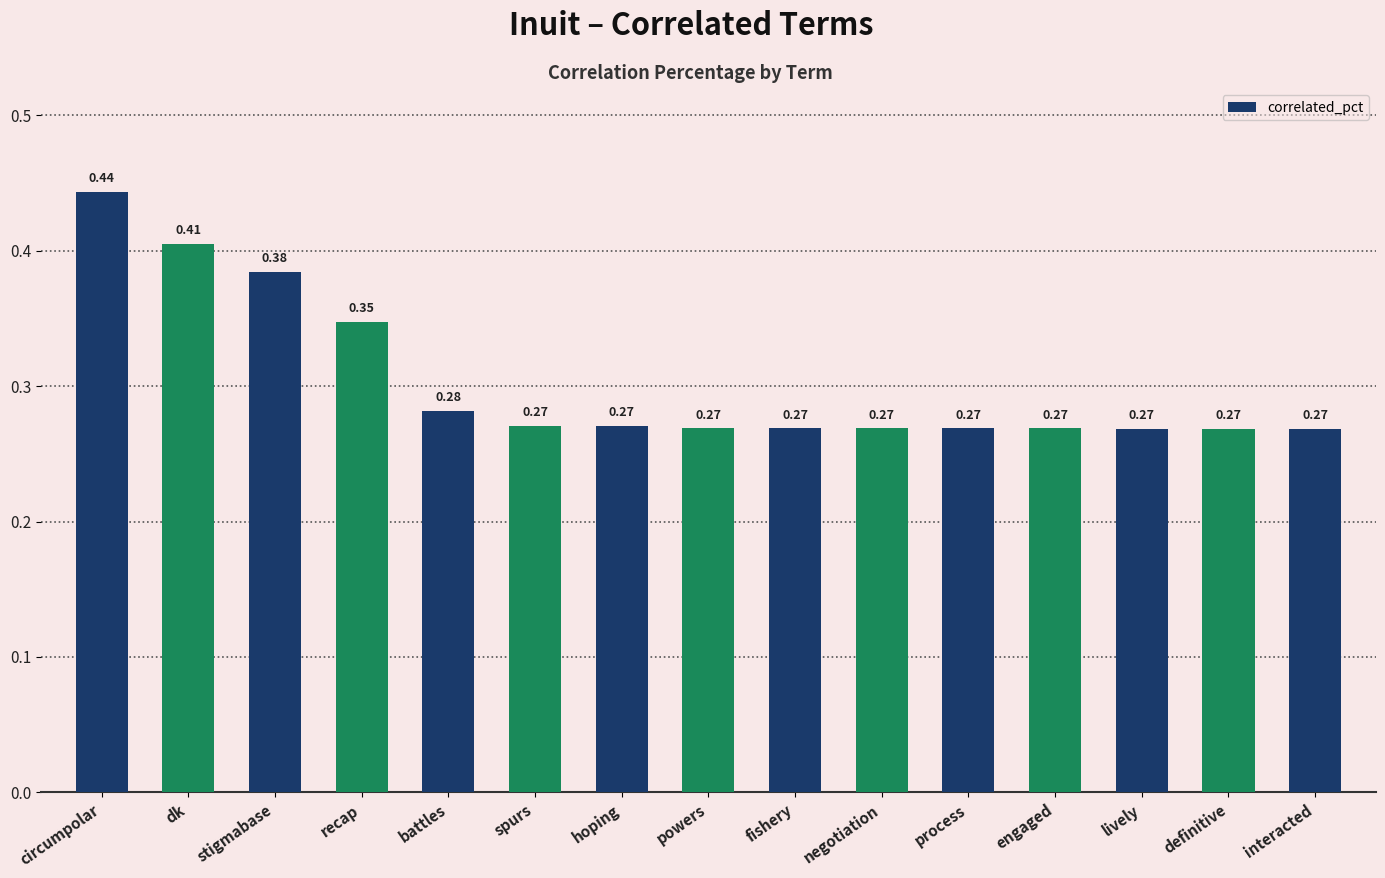

Which has a higher value, battles or interacted?

battles